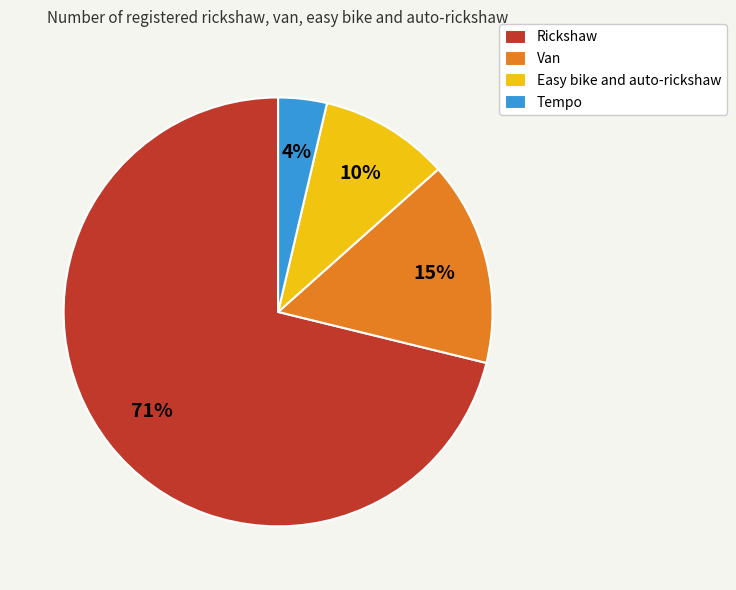

Which category has the biggest portion of the pie?

Rickshaw